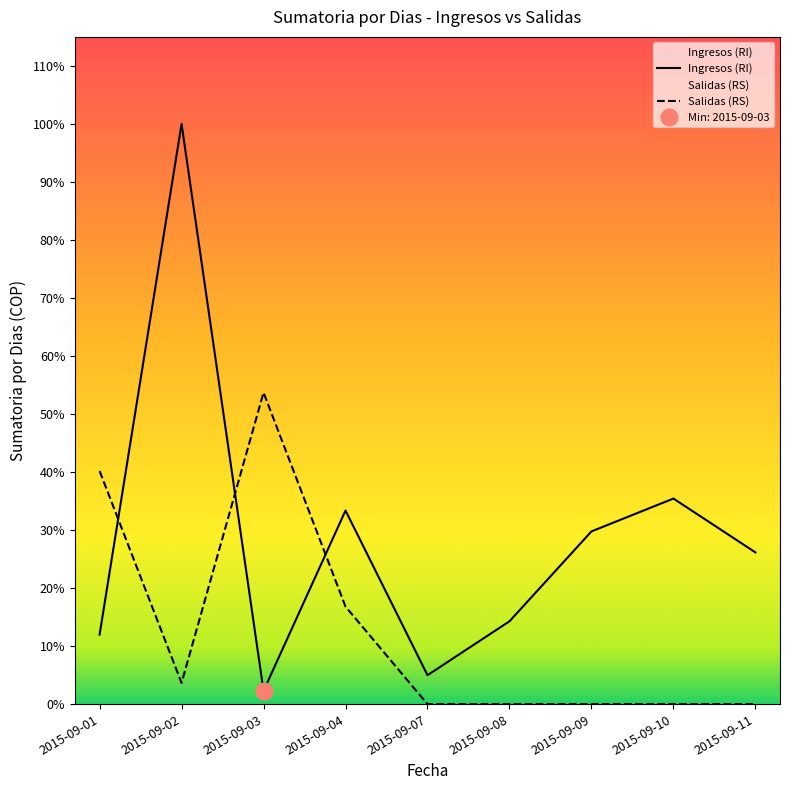

At which category does the chart reach its minimum across all series?

2015-09-07